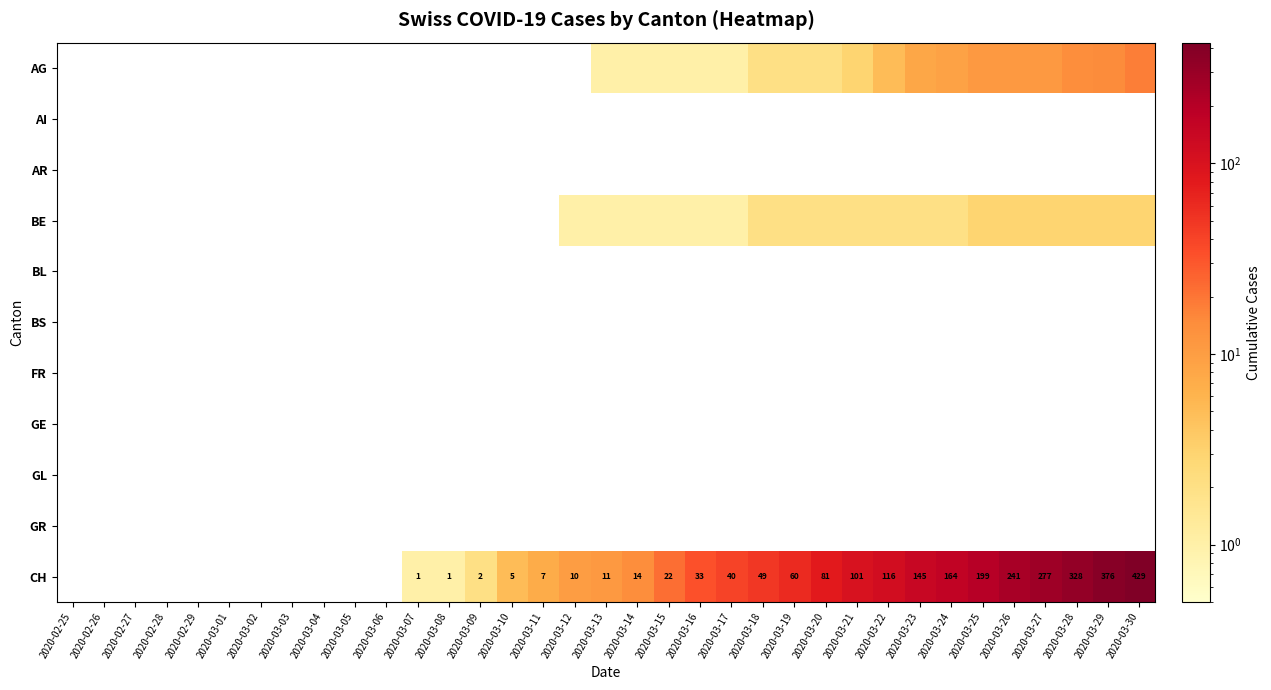

Count the number of data series in this chart.

11